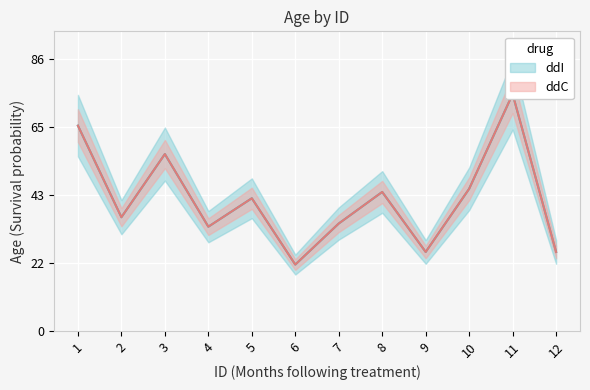

Rank the categories by value from lowest to highest.

6, 9, 12, 4, 7, 2, 5, 8, 10, 3, 1, 11